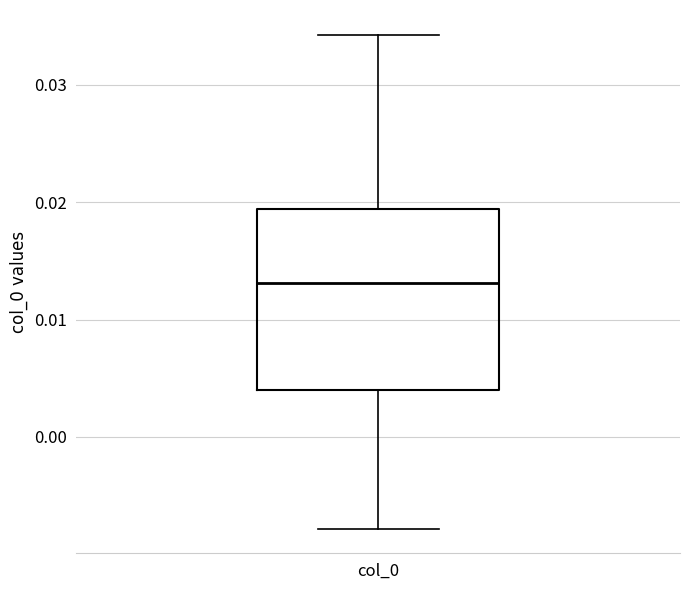

Where is the lower edge of the box for col_0 on the y-axis? The values are not printed on the chart, so give them approximately, as read against the axis.

0.004